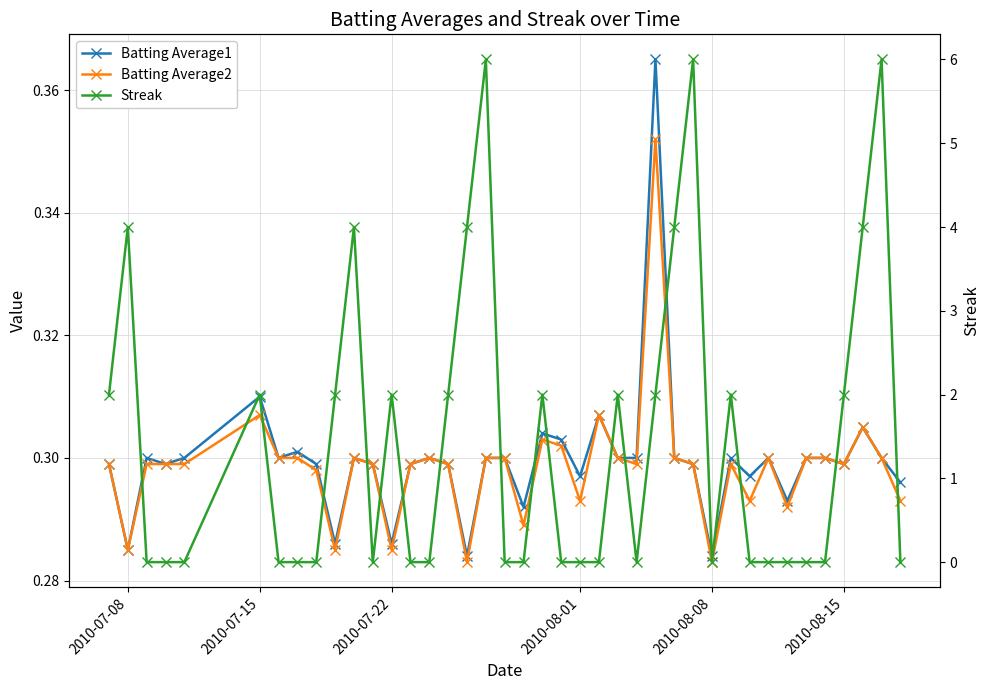

What is the average value of the Batting Average1 series?

0.3